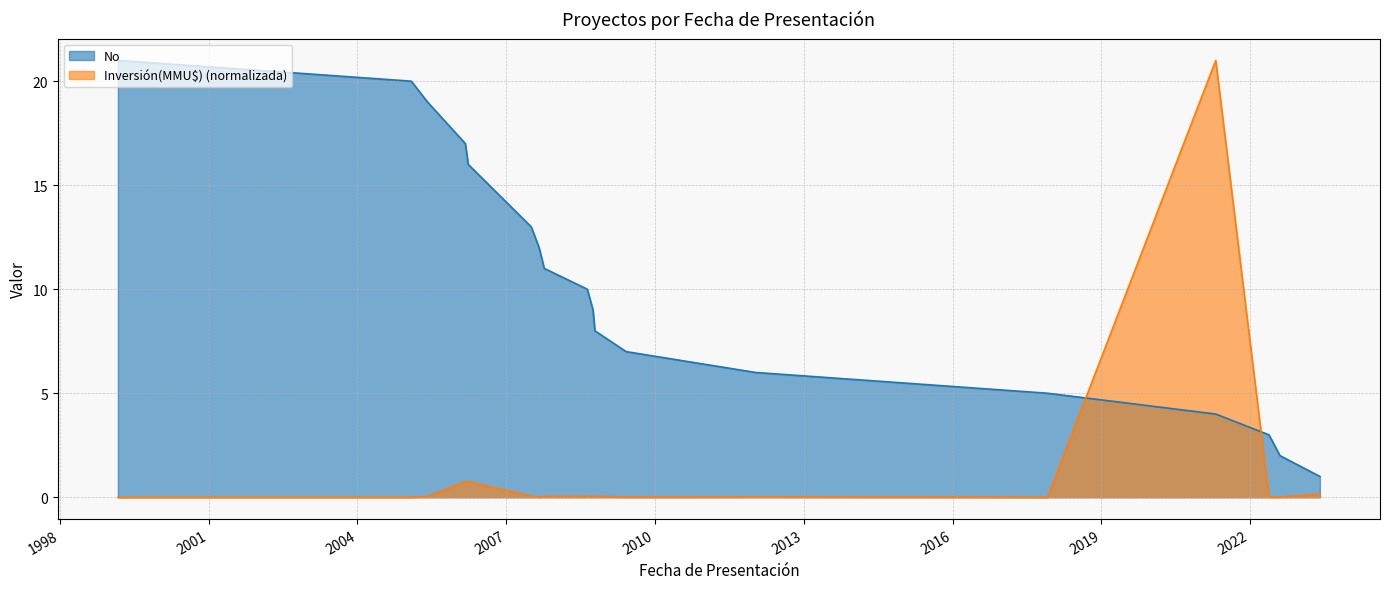

How many data points in No are less than 10?

9